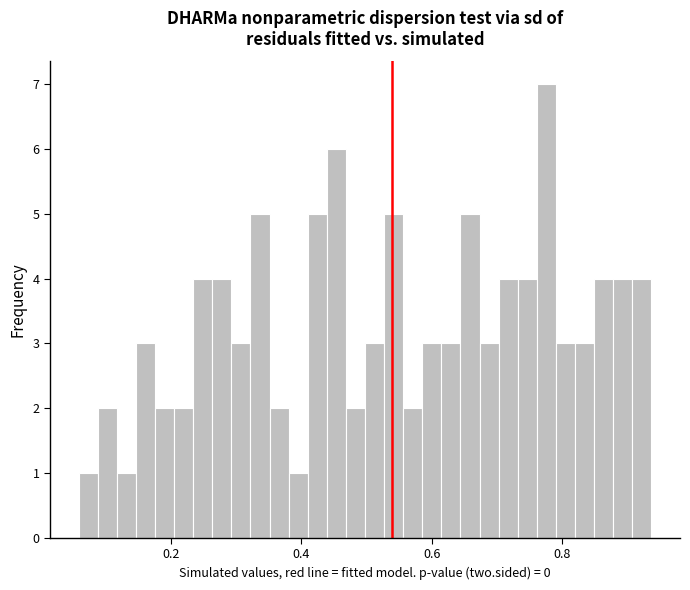

Read against the x-axis, roughly where is the centre of the tallest bar?

0.78